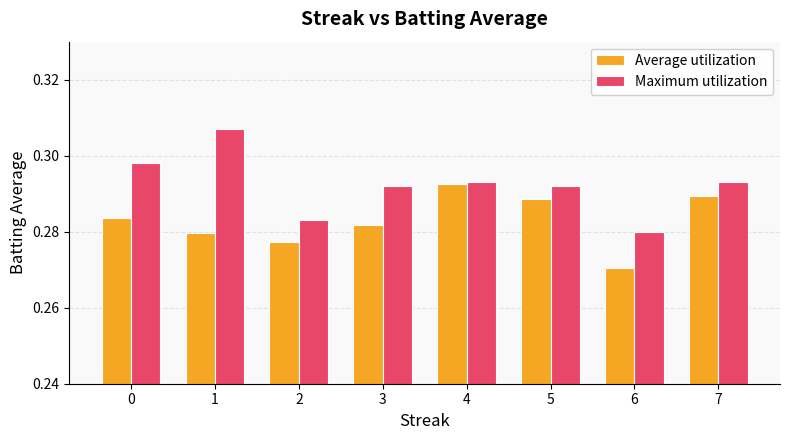

Which category has the highest value in the Average utilization series?

4